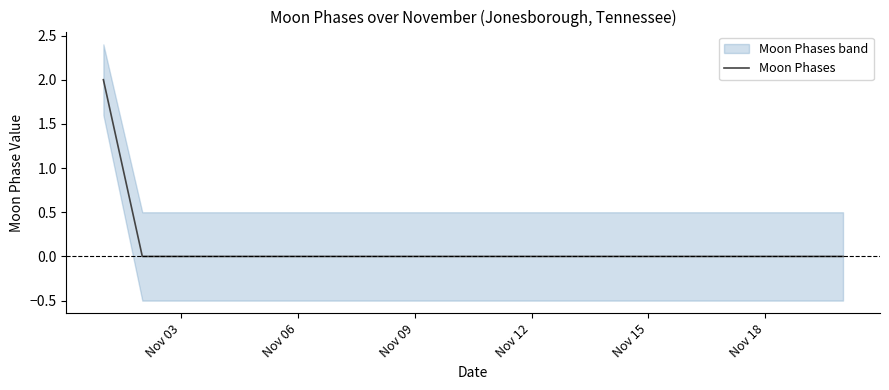

What is the maximum value shown in the chart?

2